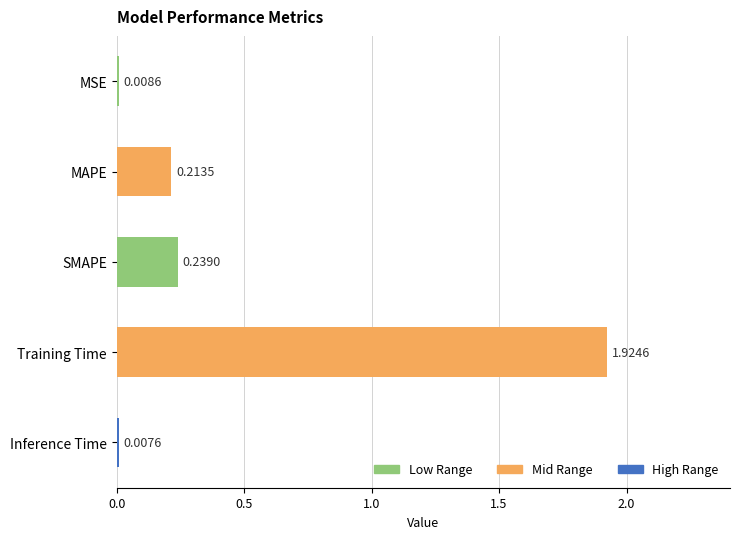

Which has a higher value, Training Time or MAPE?

Training Time